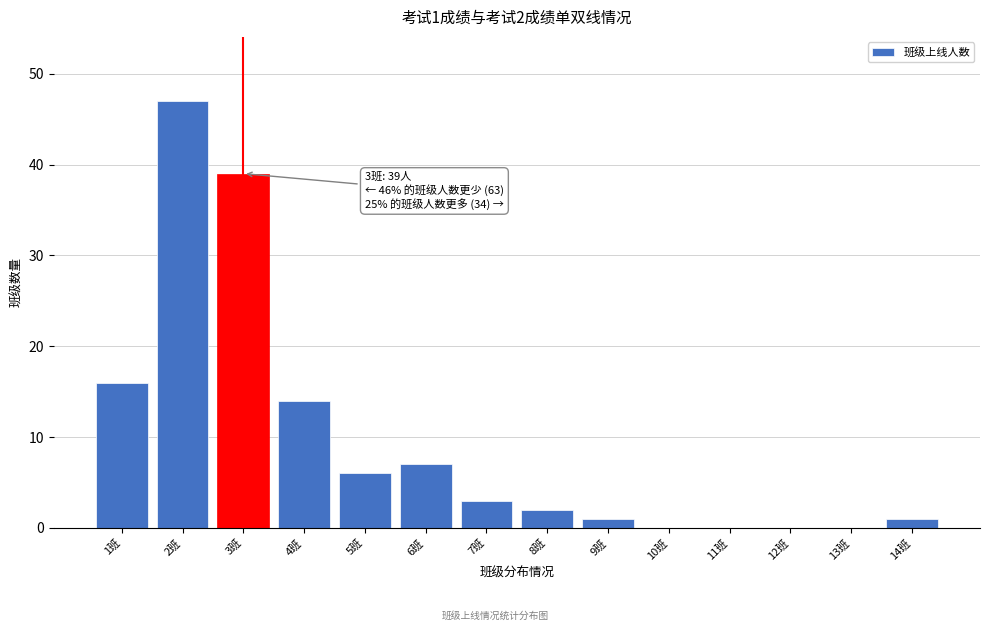

Reading right to left, extract all data points from this chart.

14班=1	13班=0	12班=0	11班=0	10班=0	9班=1	8班=2	7班=3	6班=7	5班=6	4班=14	3班=39	2班=47	1班=16